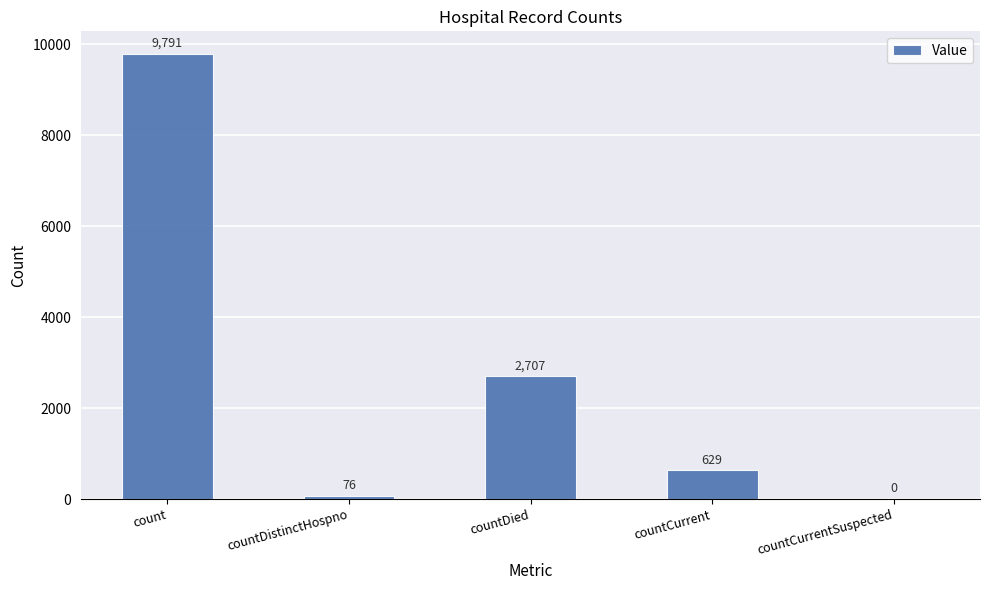

Between countDied and countDistinctHospno, which is larger?

countDied